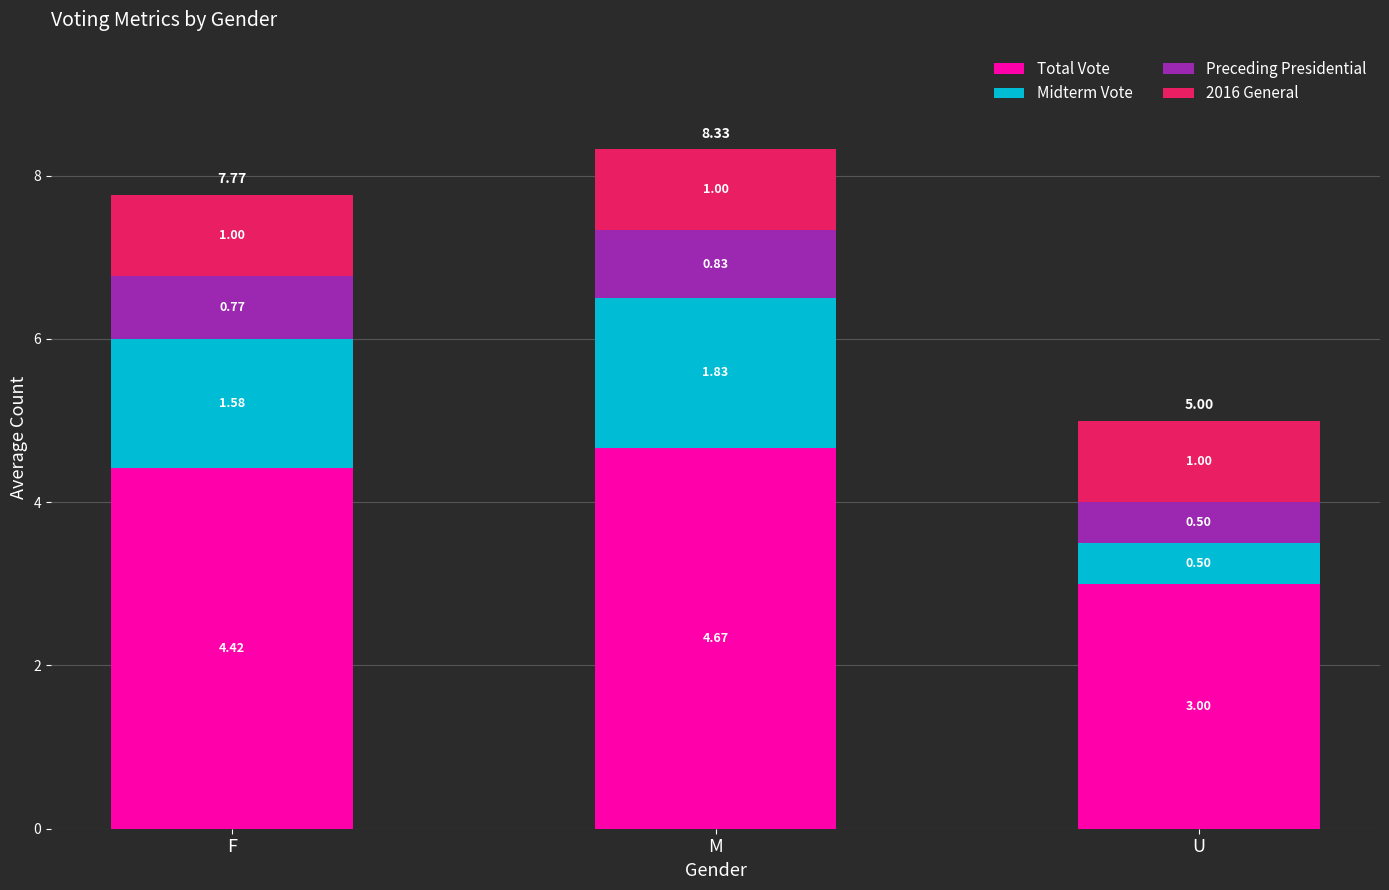

At which category is the sum across all series the highest?

M